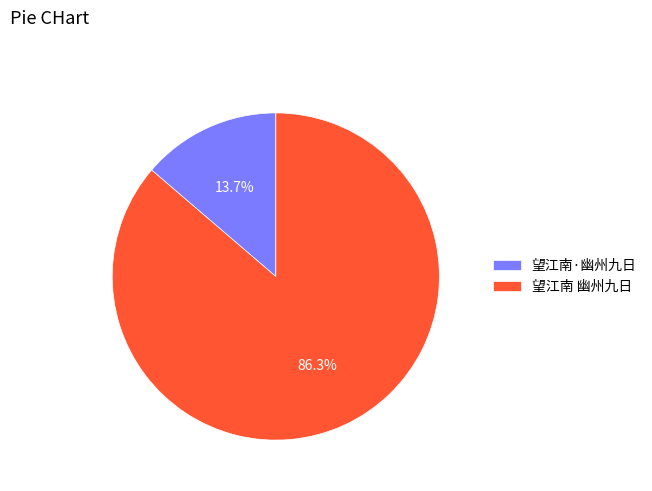

To the nearest percent, what percentage of the pie is 望江南·幽州九日?

14%